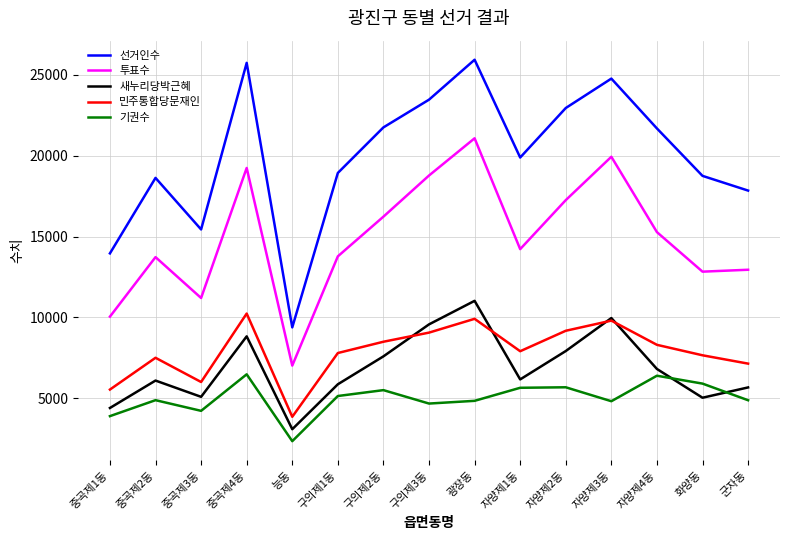

True or false: 기권수 and 선거인수 intersect in this chart.

False